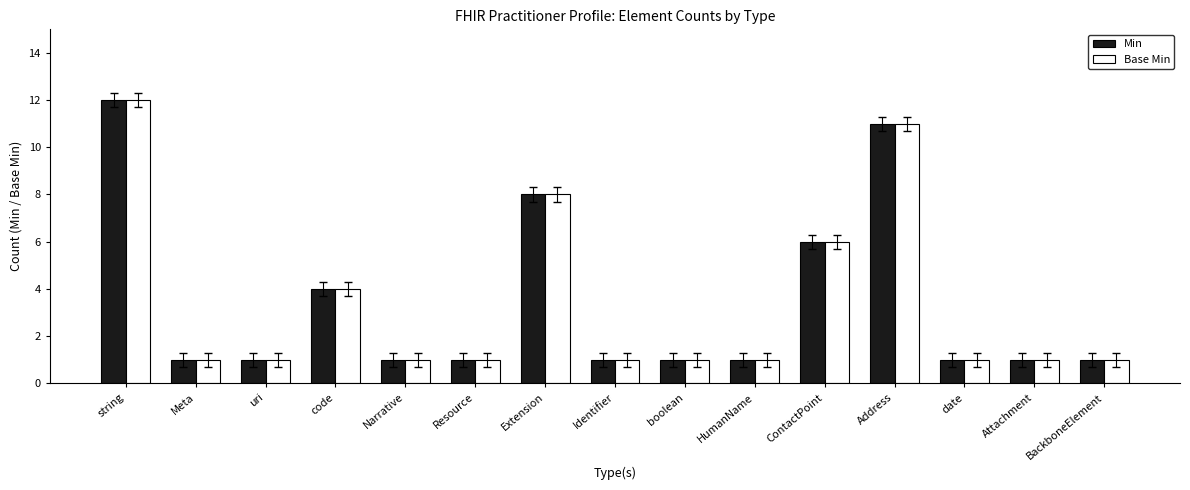

What is the greatest value displayed?

12